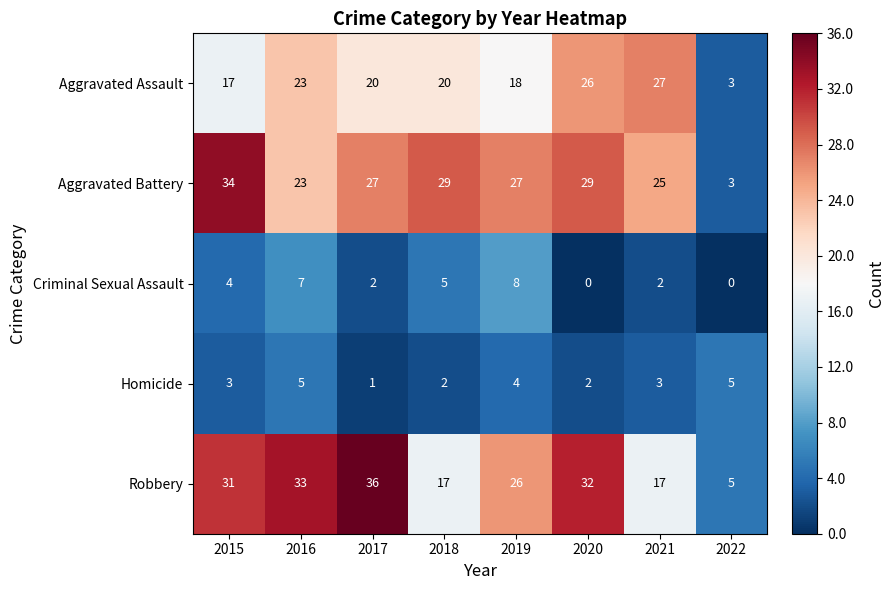

What is the difference between the maximum and minimum values in the Criminal Sexual Assault series?

8